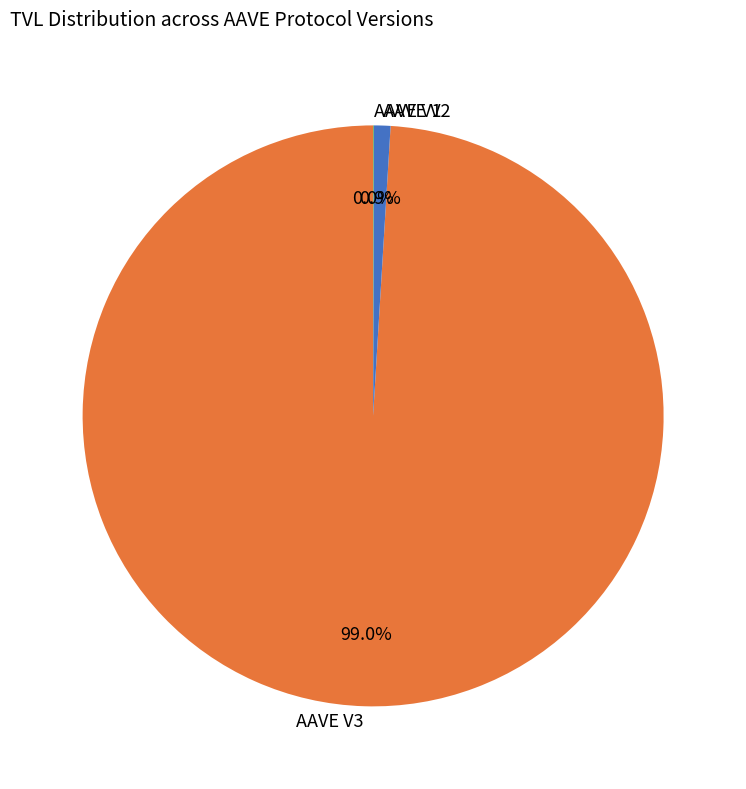

Which slice is the largest?

AAVE V3